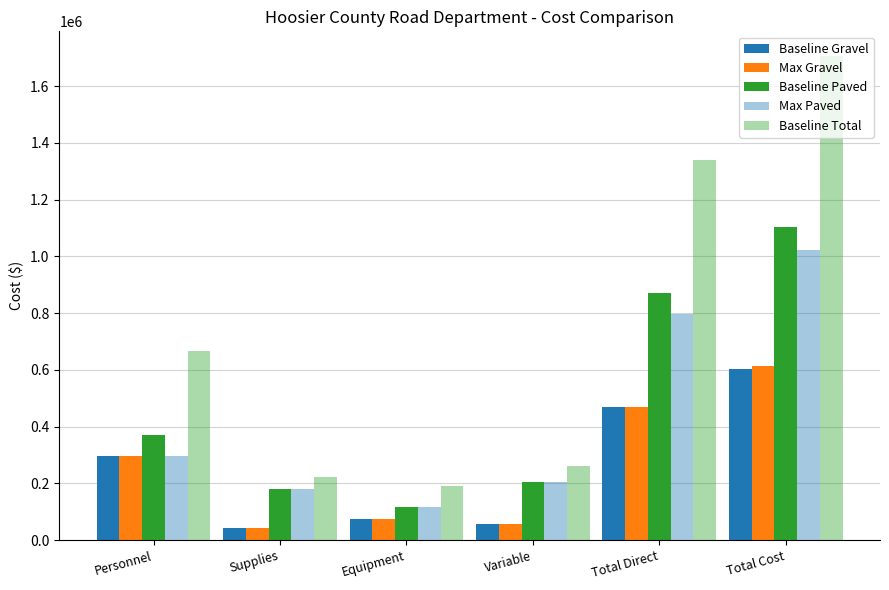

Reading right to left, what are all the values shown in this chart?

Baseline Gravel: 603174	470000	58000	75000	41000	296000
Max Gravel: 611896	470000	58000	75000	41000	296000
Baseline Paved: 1104326	870500	203500	117000	180000	370000
Max Paved: 1021604	796500	203500	117000	180000	296000
Baseline Total: 1707500	1340500	261500	192000	221000	666000